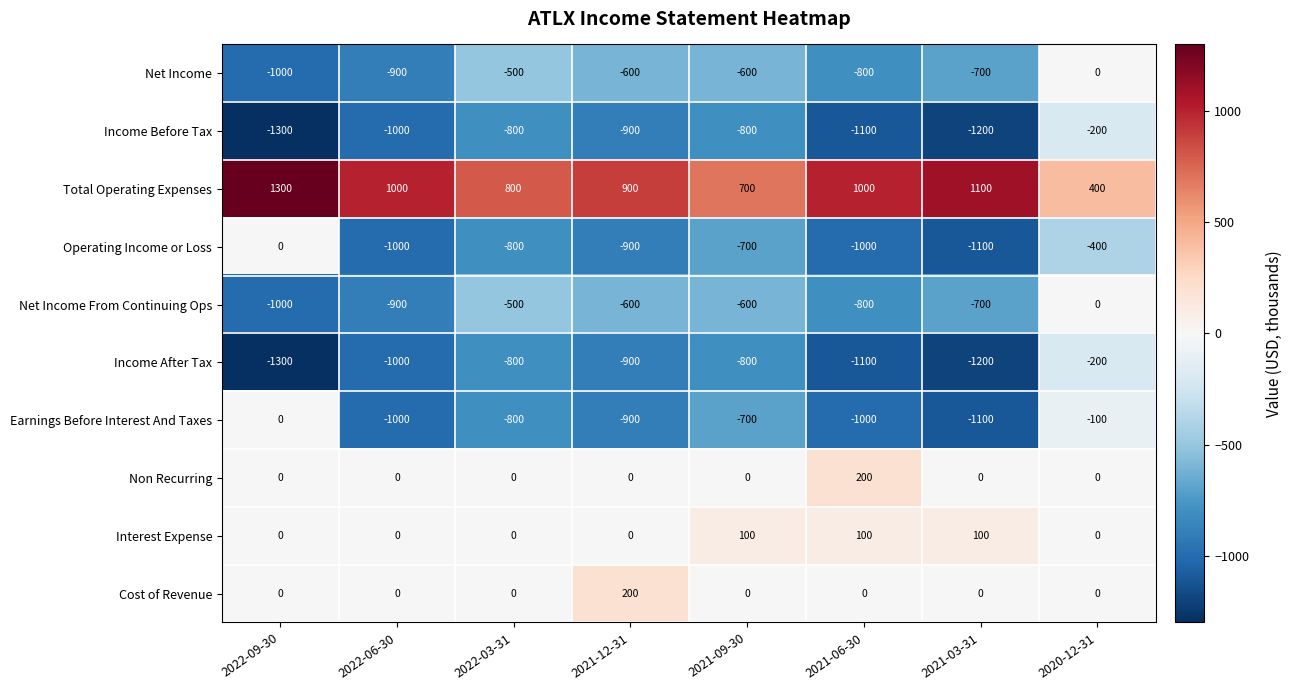

What is the sum of the Interest Expense values at 2021-06-30 and 2021-12-31?

100